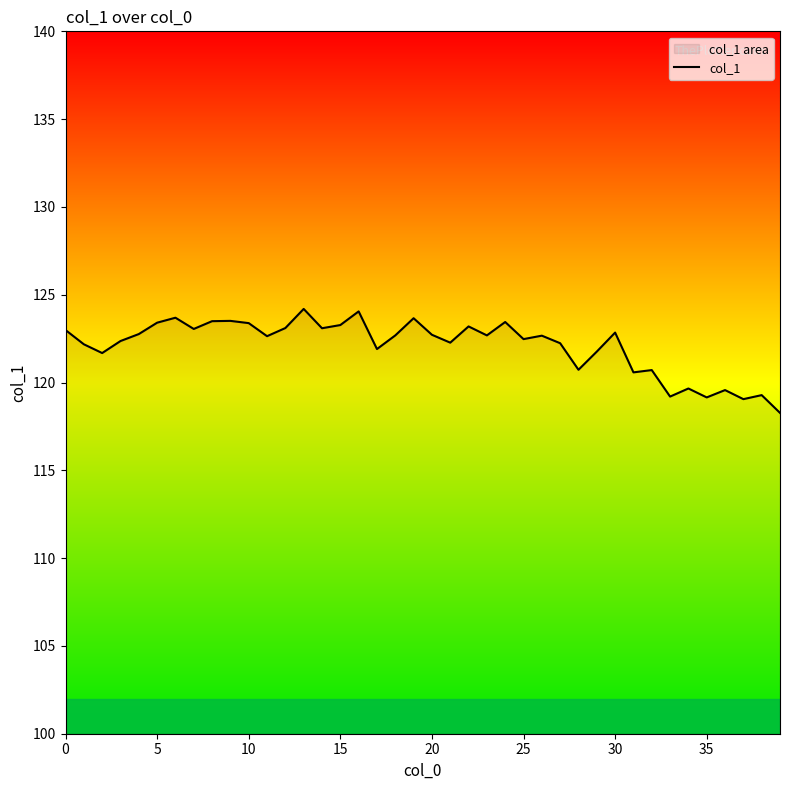

The value at 13 is 41.7. True or false?

False